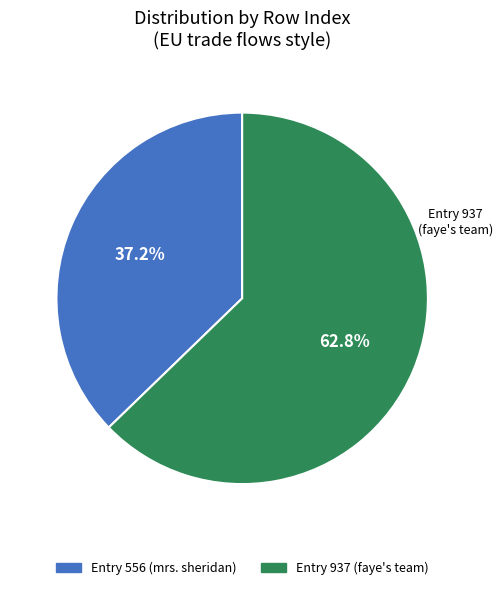

Is there a majority slice in this chart?

Yes